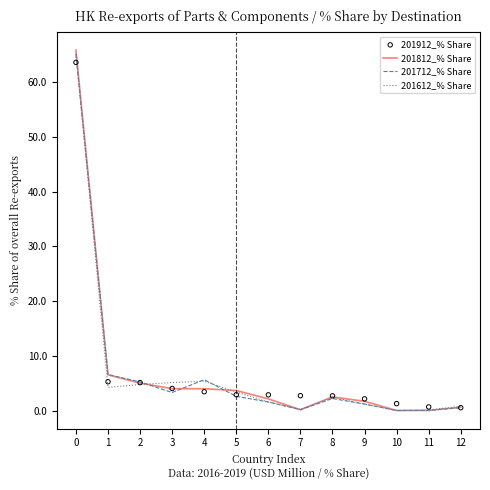

At how many categories does at least one series exceed 48?

1